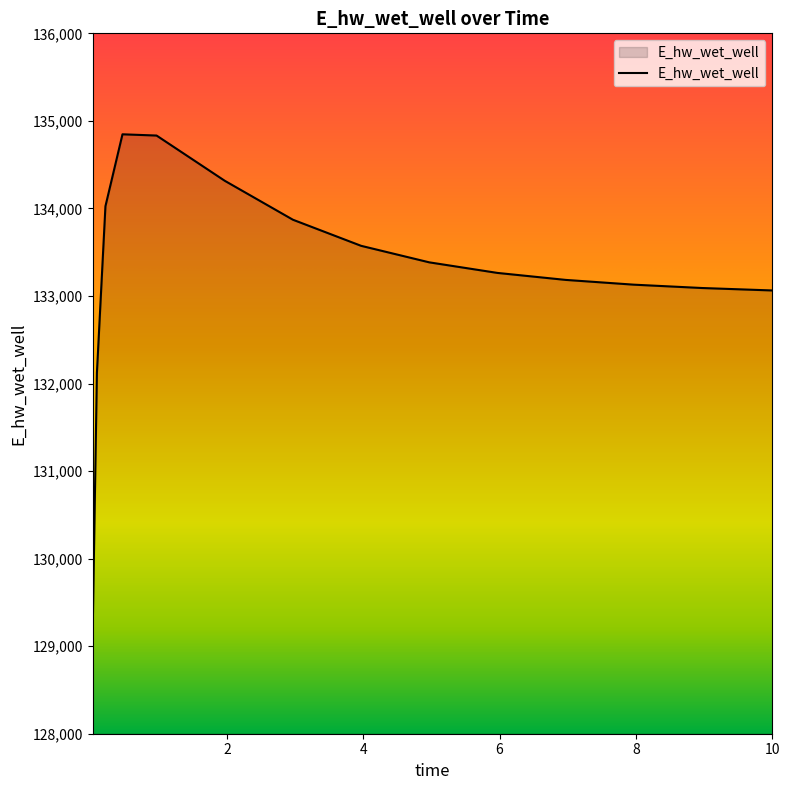

Between 7.96875 and 9.96875, which is larger?

7.96875